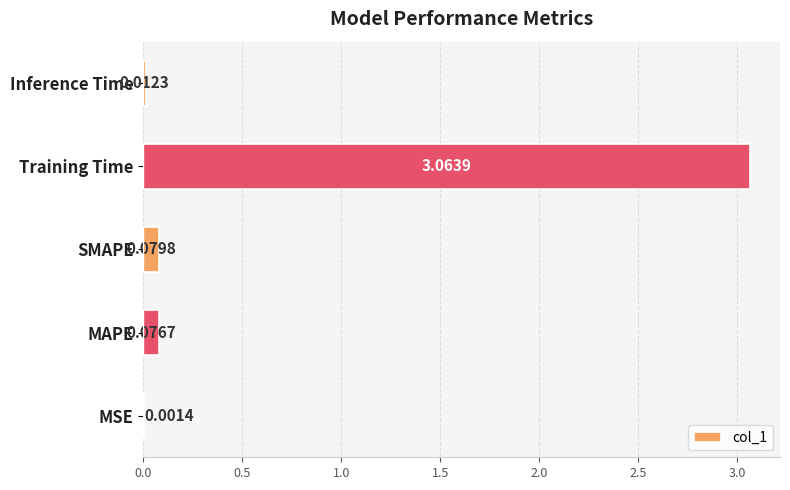

Which label corresponds to the largest value in the chart?

Training Time